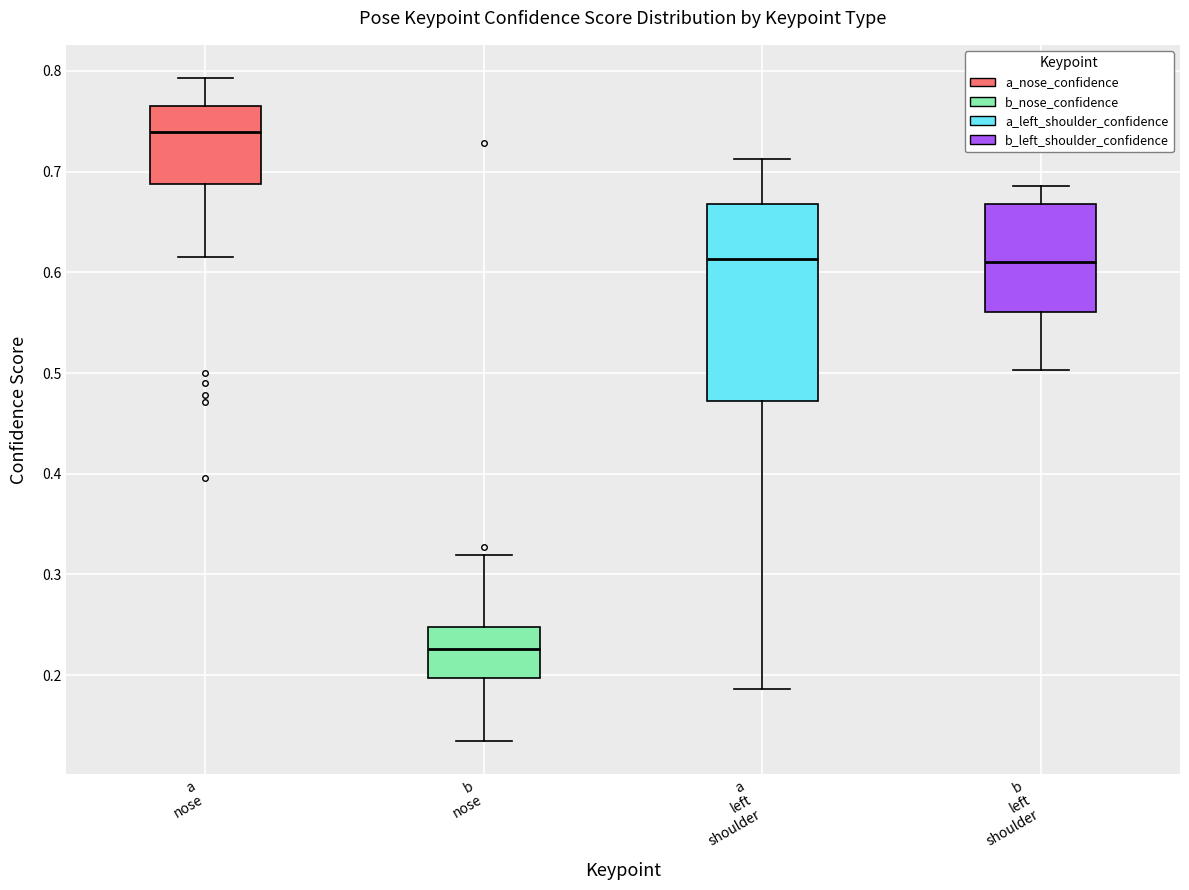

Which box has the lowest median line?

b nose